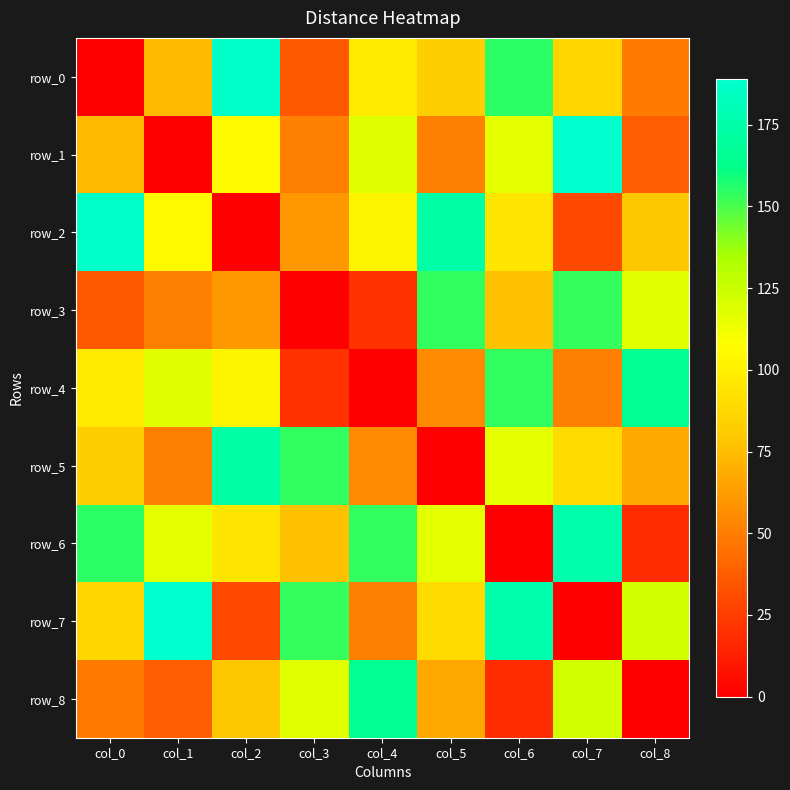

What is the difference between the highest and lowest values at col_4?

165